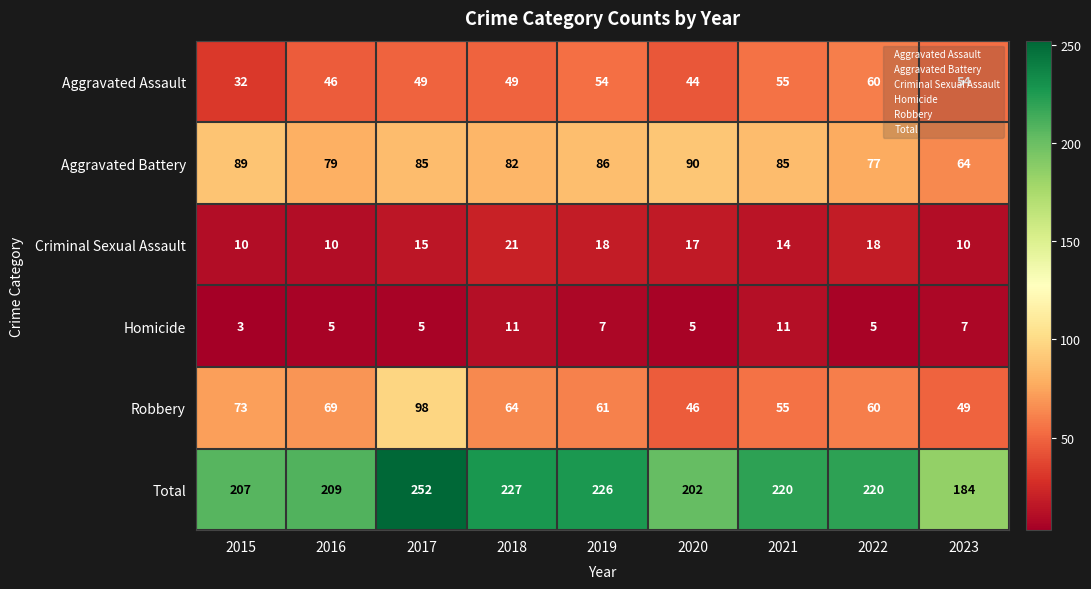

What is the sum of the Robbery values at 2018 and 2021?

119